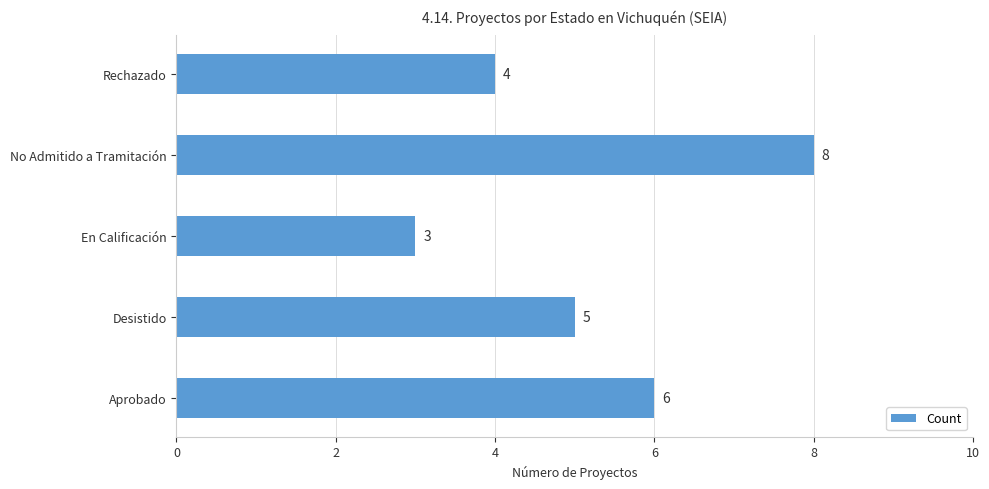

What is the average value?

5